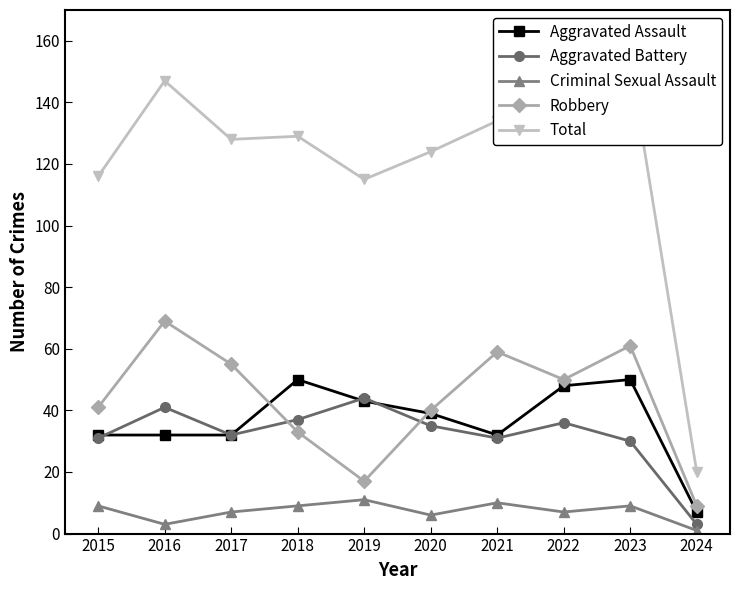

At which label does Robbery reach its minimum?

2024